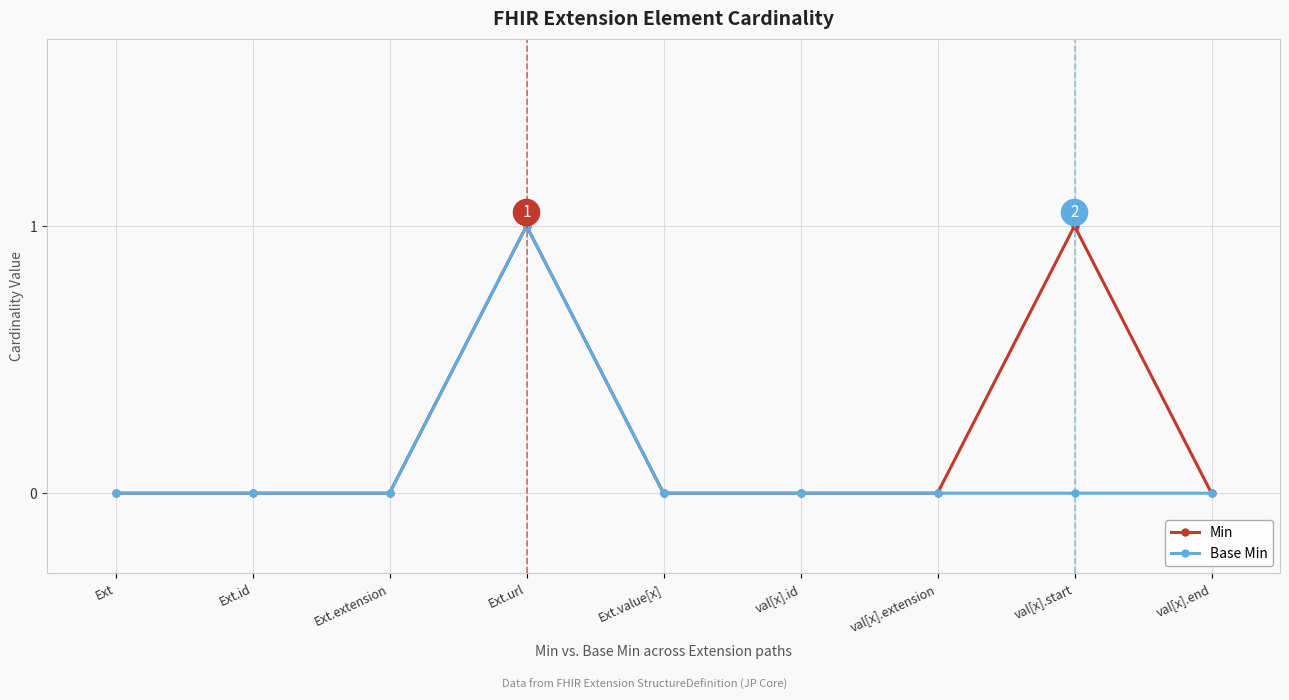

At which category is the sum across all series the highest?

Ext.url